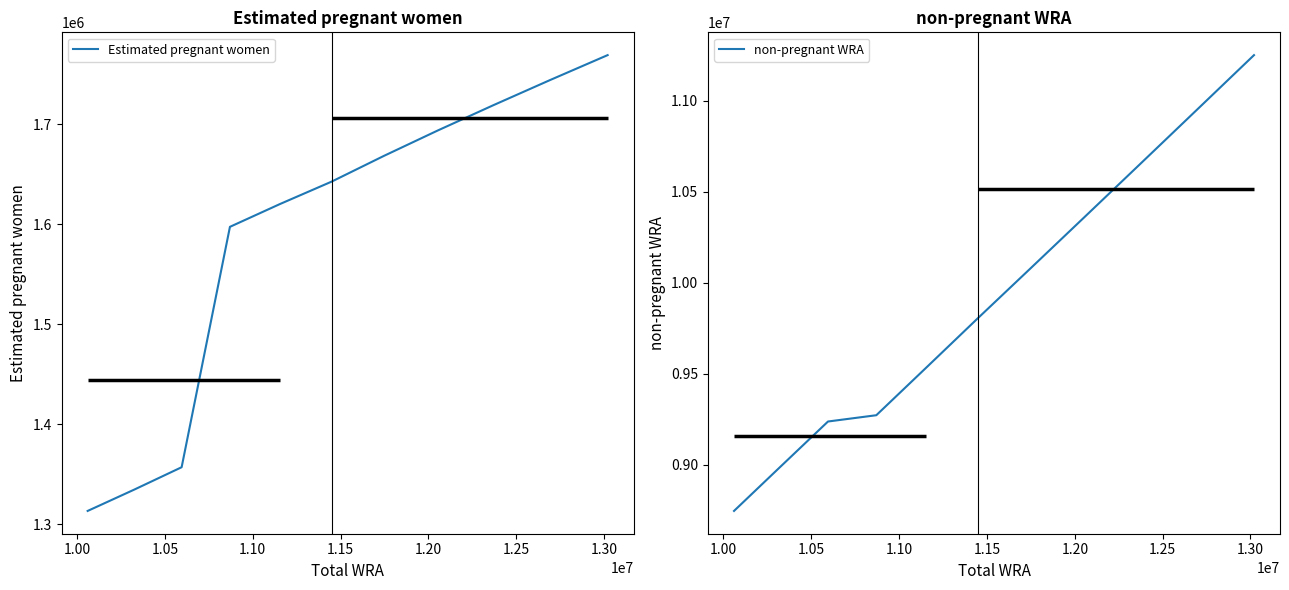

What is the lowest value of the Estimated pregnant women series?

1313164.4